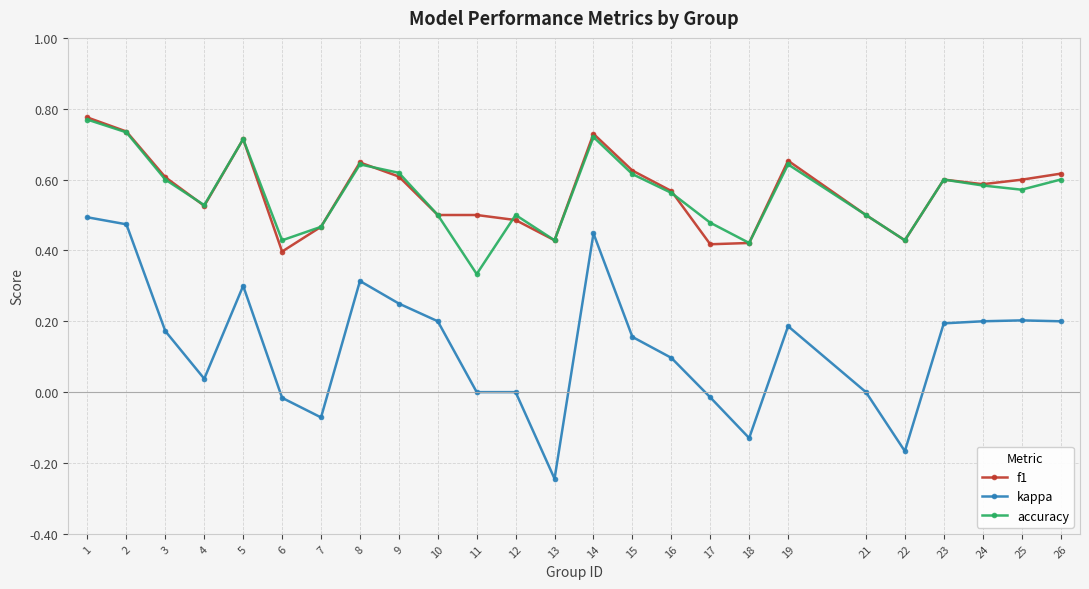

At which label is f1 closest to 0?

6